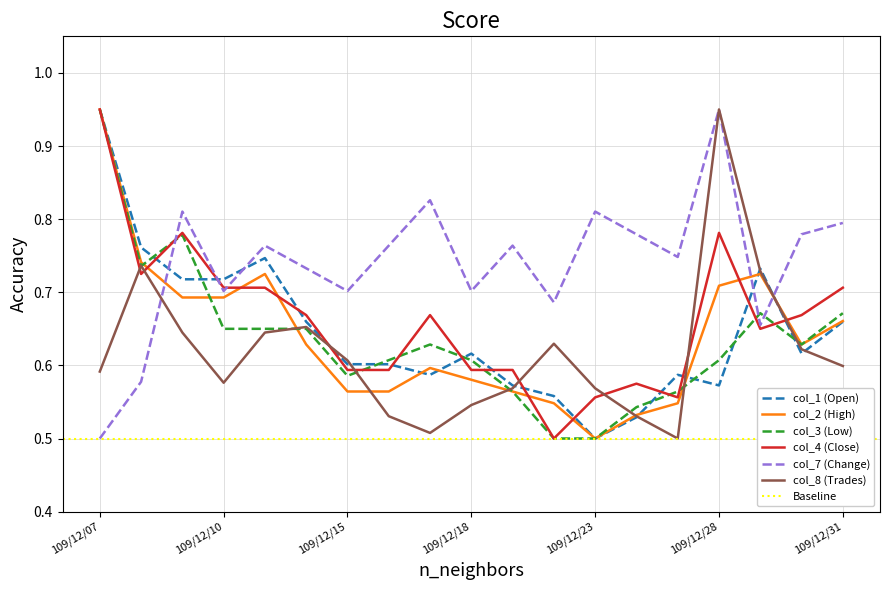

How many intersections are there between col_1 (Open) and col_3 (Low)?

8